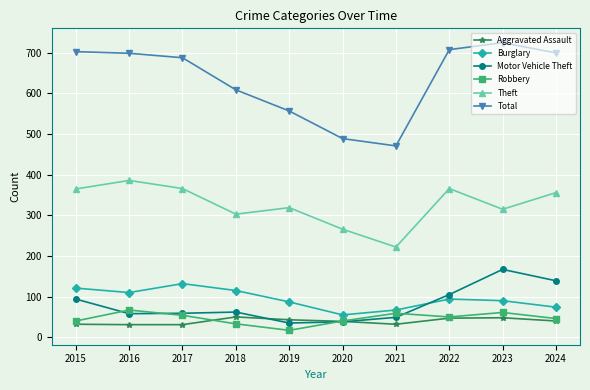

Which series has the largest total across all categories?

Total